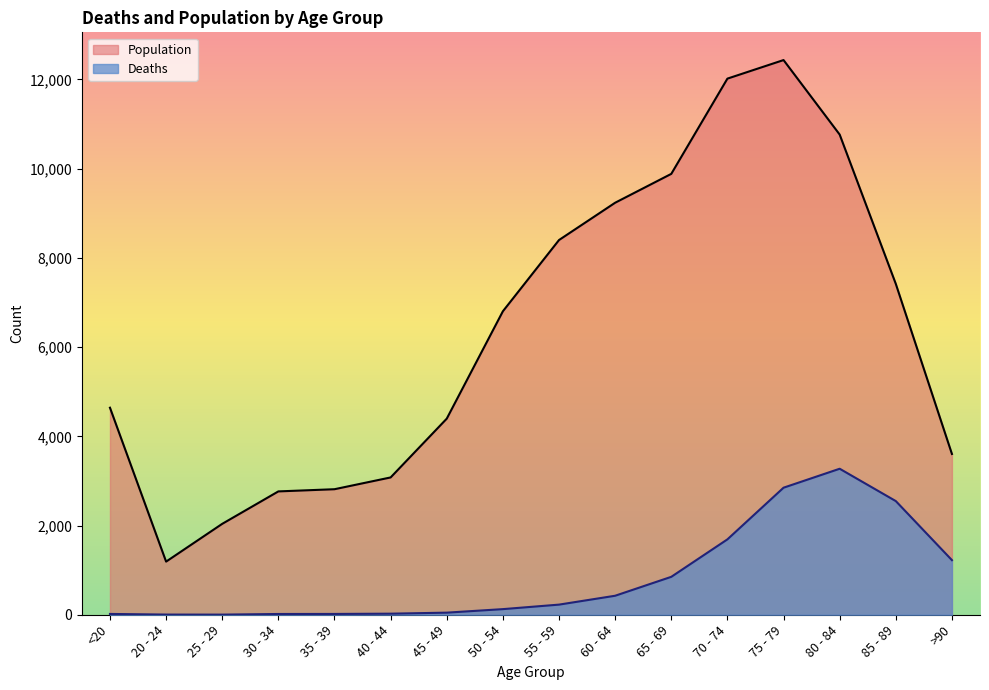

Is the value of Deaths at 70 - 74 greater than the value of Population at 60 - 64?

No